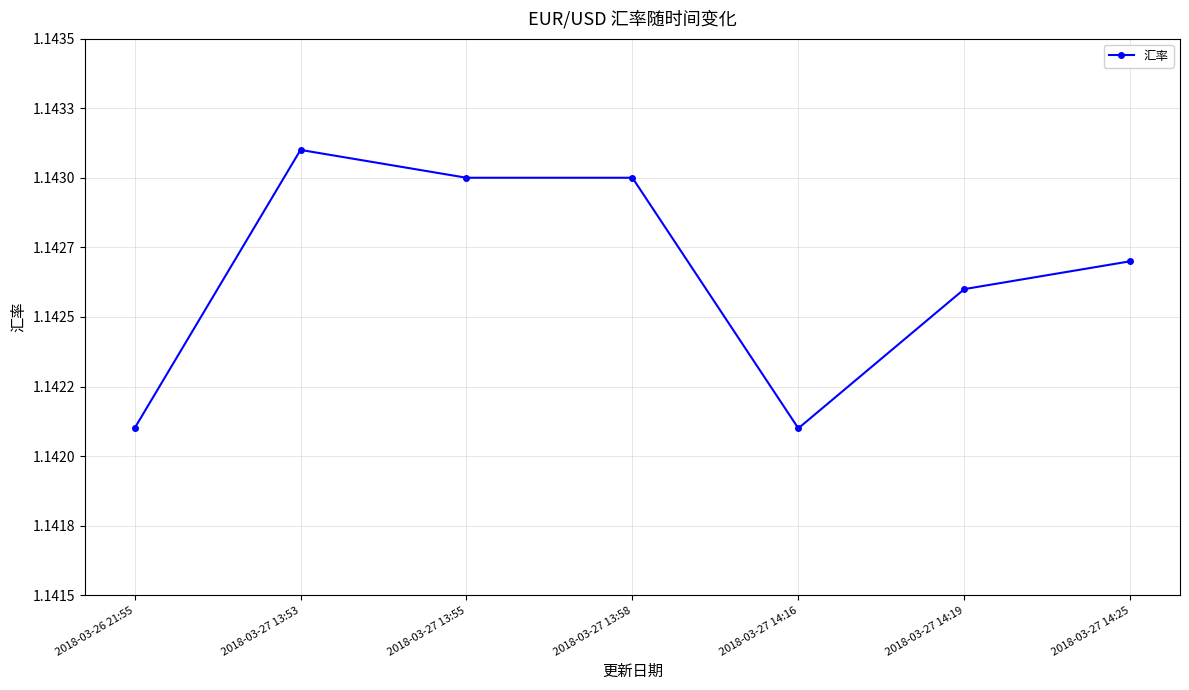

Is it true that the value at 2018-03-27 13:58 is 1.1?

True